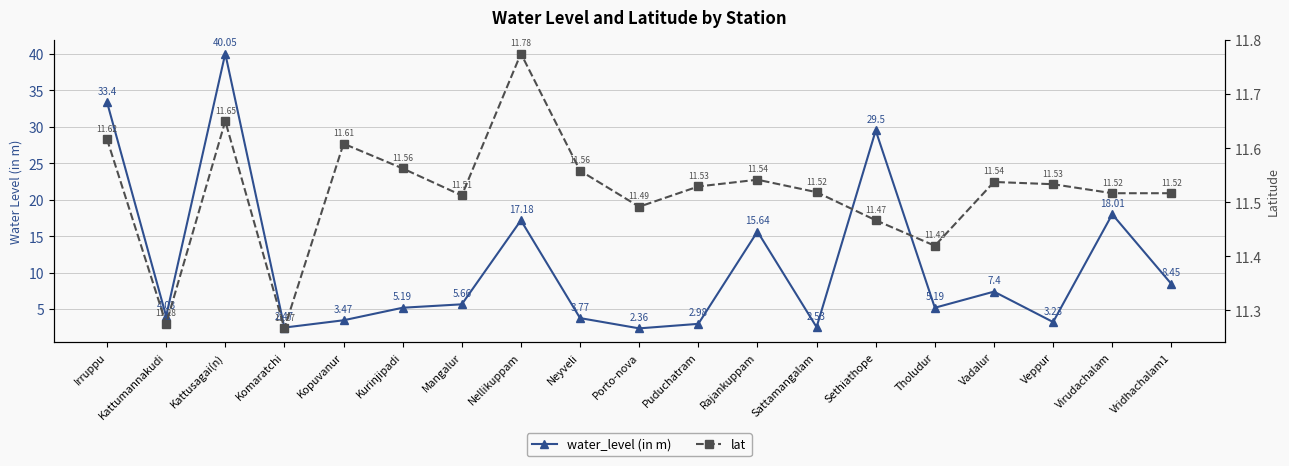

What is the difference between the highest and lowest values at Vadalur?

4.1